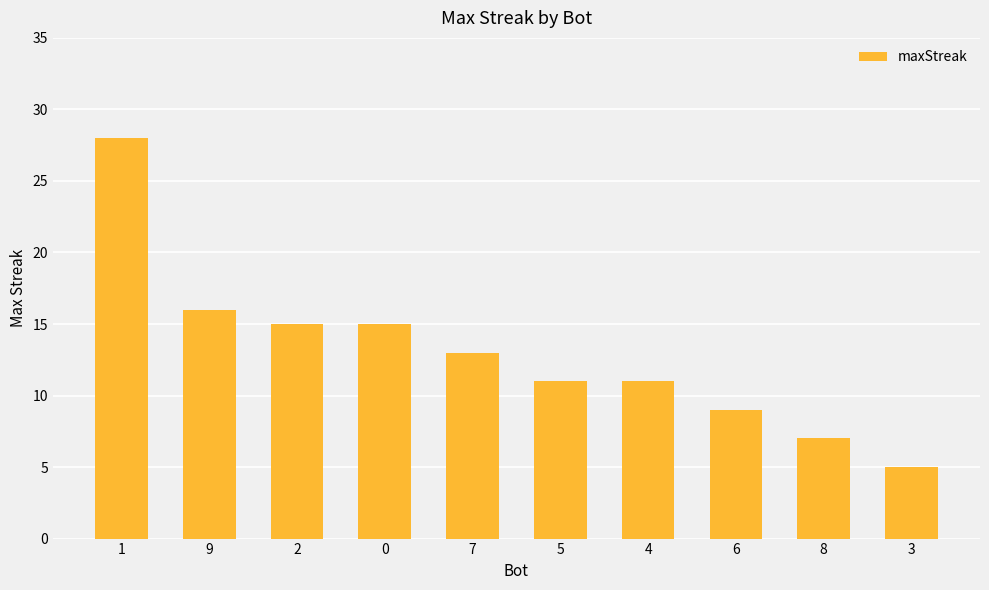

Read the value at 2, to the nearest 10.

20